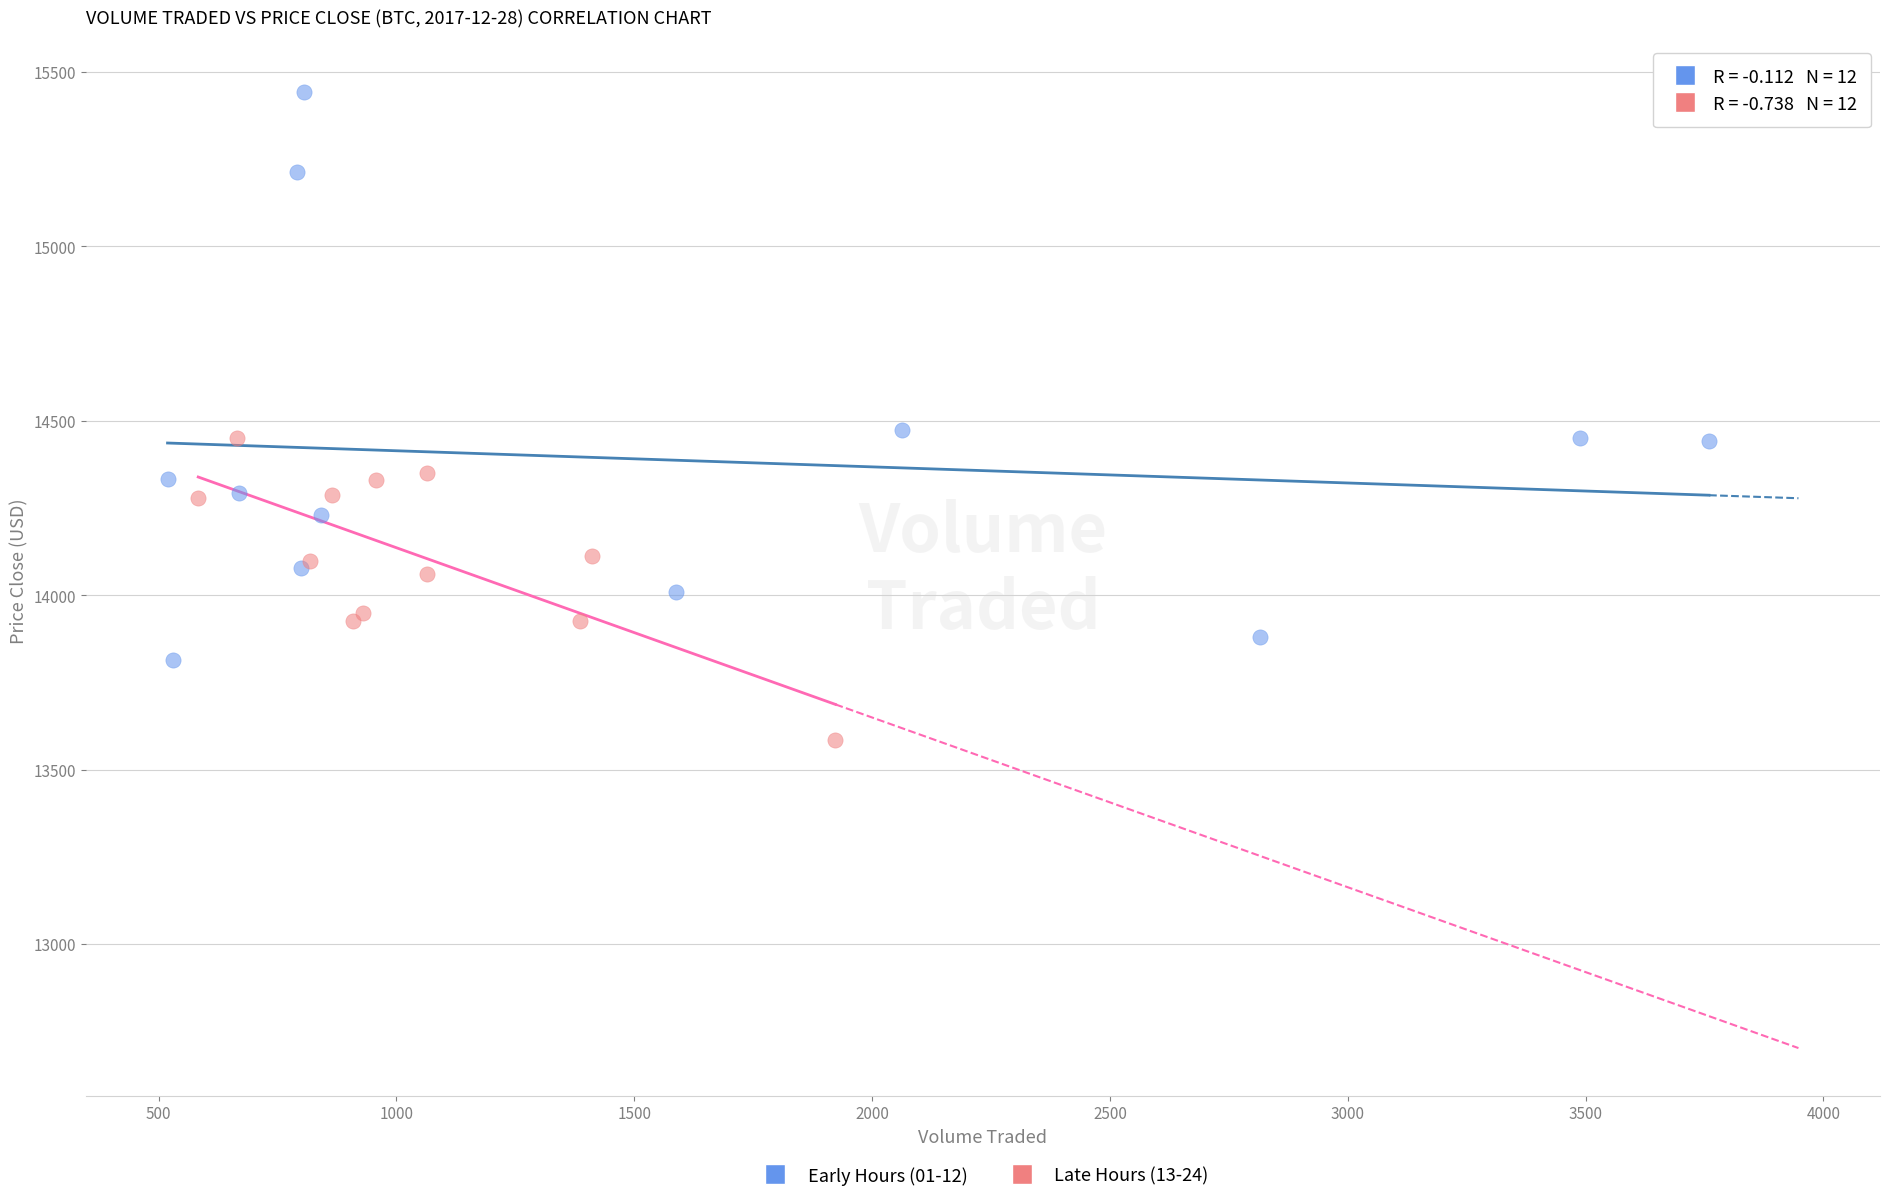

What are all the series names shown in the legend?

Early Hours (01-12), Late Hours (13-24)